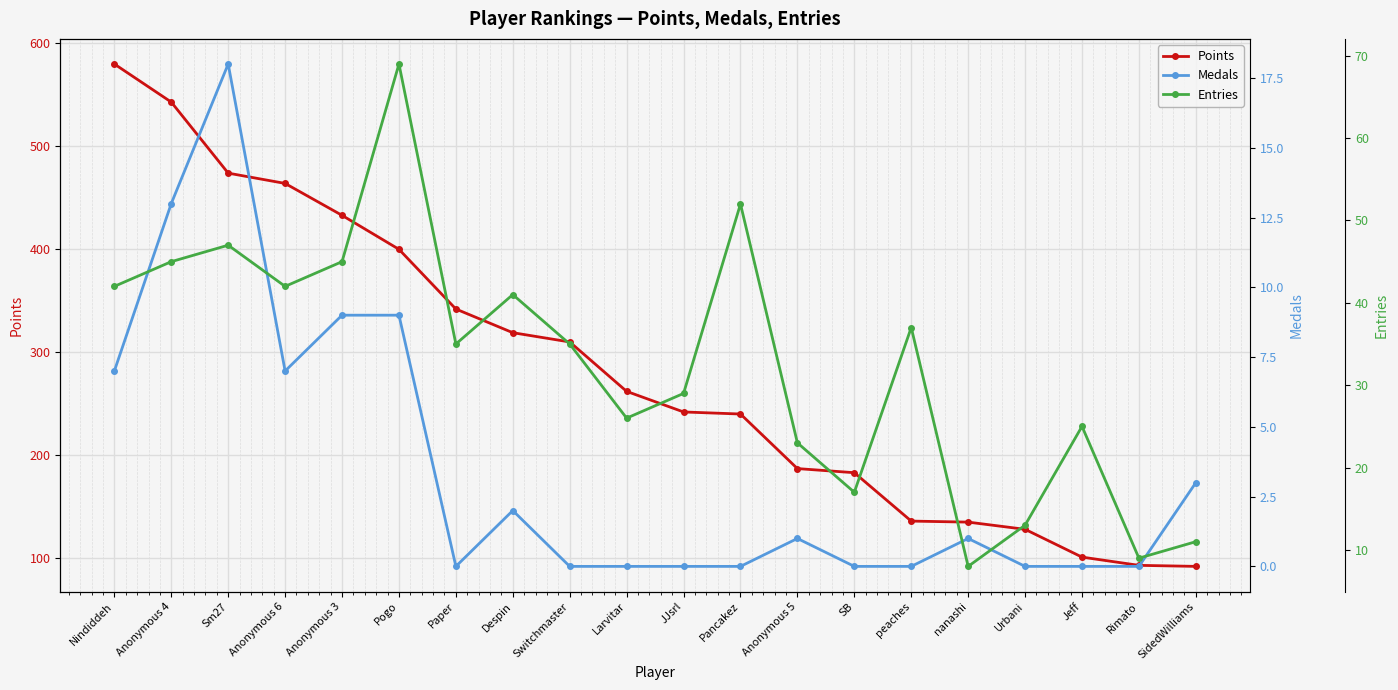

How many lines are shown in the chart?

3